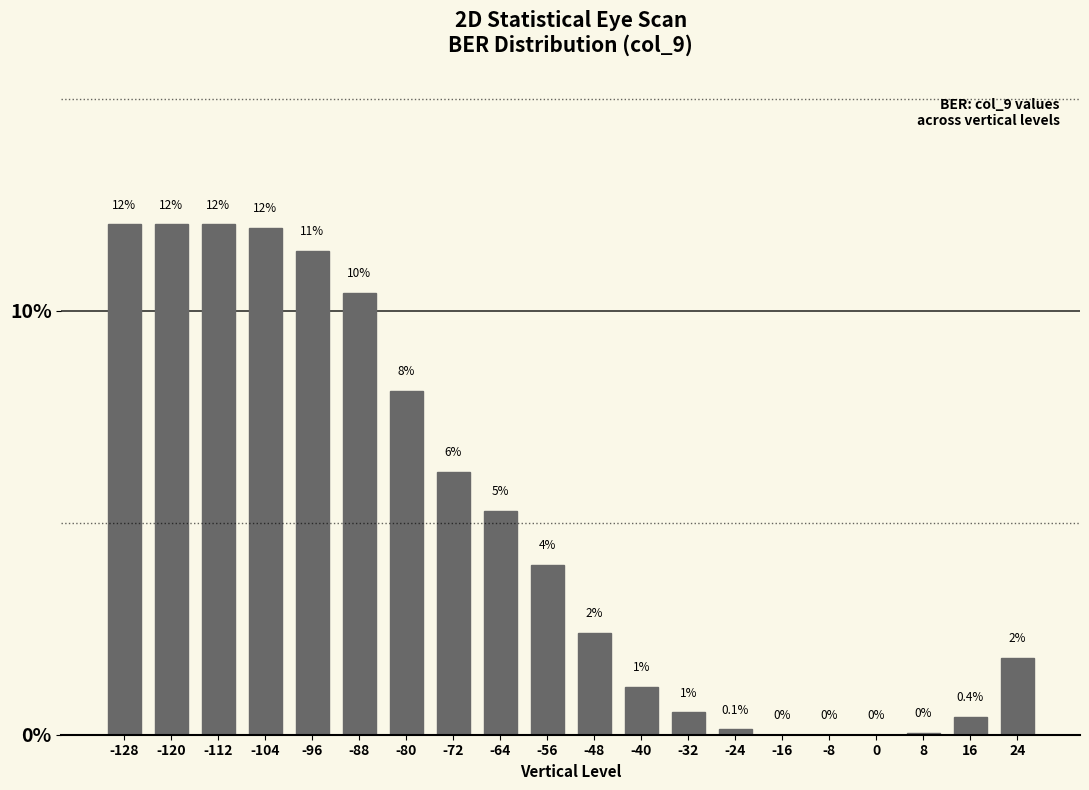

Is it true that the value at -16 is 0.0?

True